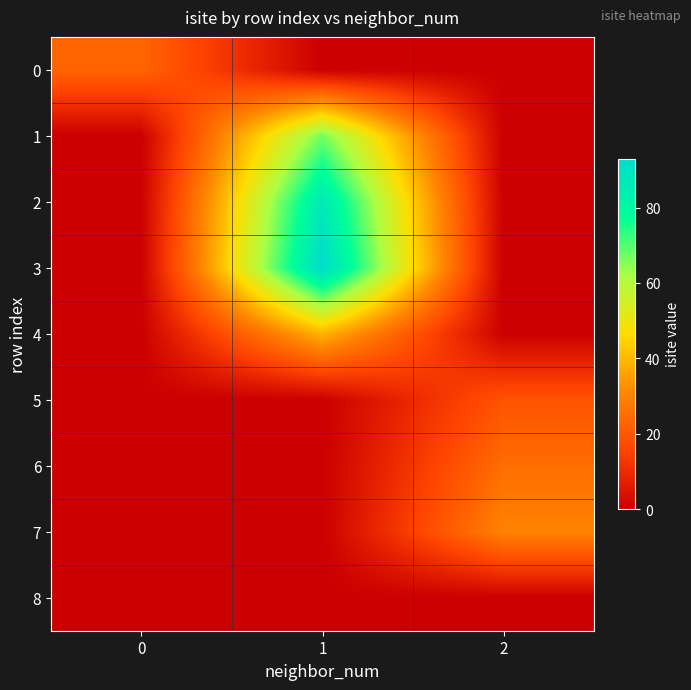

What is the total value across all series at 0?

23